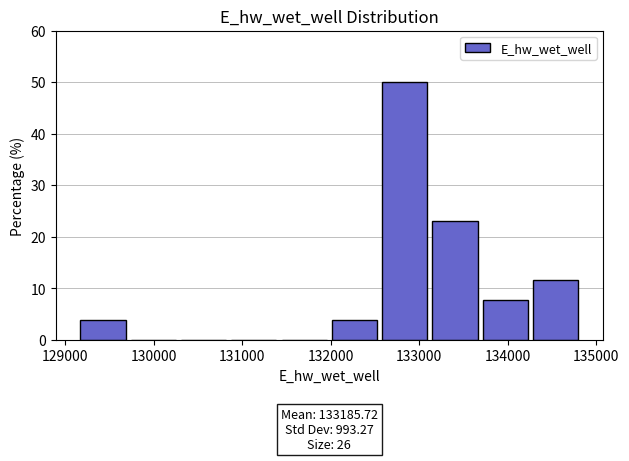

Which range on the x-axis has the tallest bar?

132600 to 133100